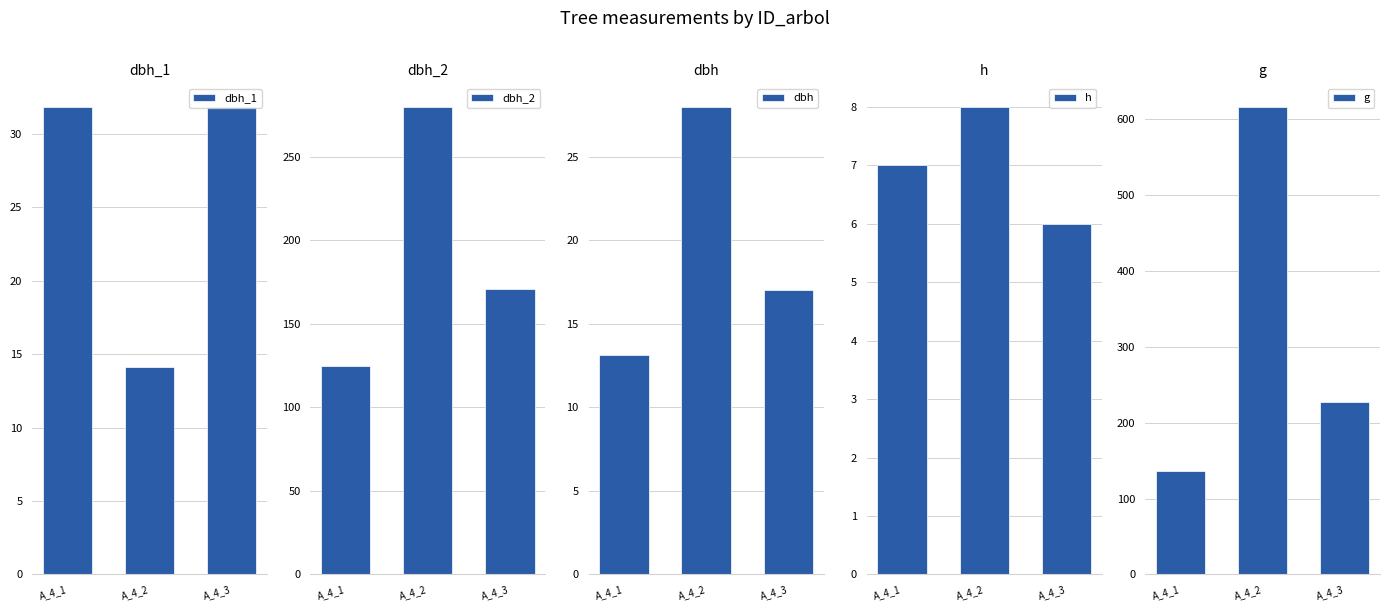

What is the greatest value displayed?

615.8